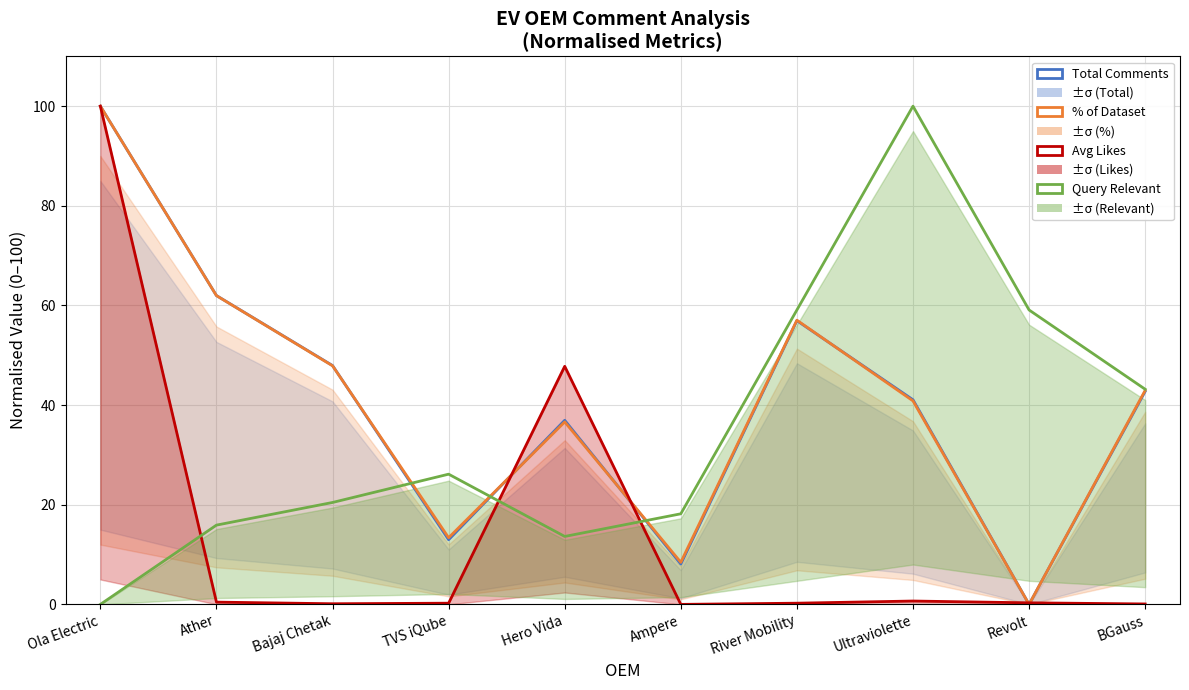

Reading left to right, what are all the values shown in this chart?

Total Comments: Ola Electric=100.0	Ather=62.0	Bajaj Chetak=47.9	TVS iQube=13.0	Hero Vida=36.9	Ampere=8.1	River Mobility=56.9	Ultraviolette=41.1	Revolt=0.0	BGauss=42.7
Percentage of Dataset: Ola Electric=100.0	Ather=62.0	Bajaj Chetak=47.9	TVS iQube=13.4	Hero Vida=36.6	Ampere=8.5	River Mobility=57.0	Ultraviolette=40.8	Revolt=0.0	BGauss=43.0
Avg Likes: Ola Electric=100.0	Ather=0.5	Bajaj Chetak=0.1	TVS iQube=0.2	Hero Vida=47.8	Ampere=0.0	River Mobility=0.2	Ultraviolette=0.7	Revolt=0.3	BGauss=0.1
Query Relevant: Ola Electric=0.0	Ather=15.9	Bajaj Chetak=20.5	TVS iQube=26.1	Hero Vida=13.6	Ampere=18.2	River Mobility=59.1	Ultraviolette=100.0	Revolt=59.1	BGauss=43.2